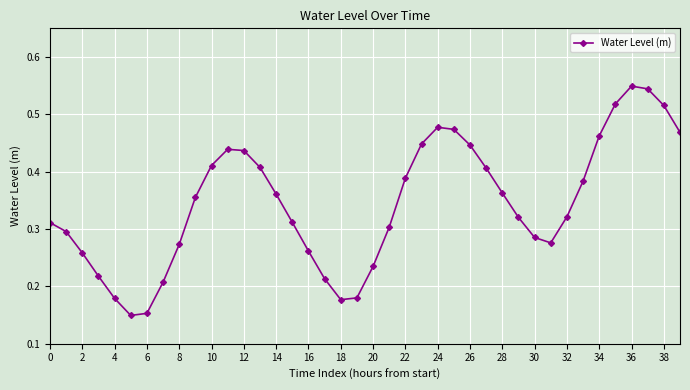

Count the values in the range 0 to 1.

40